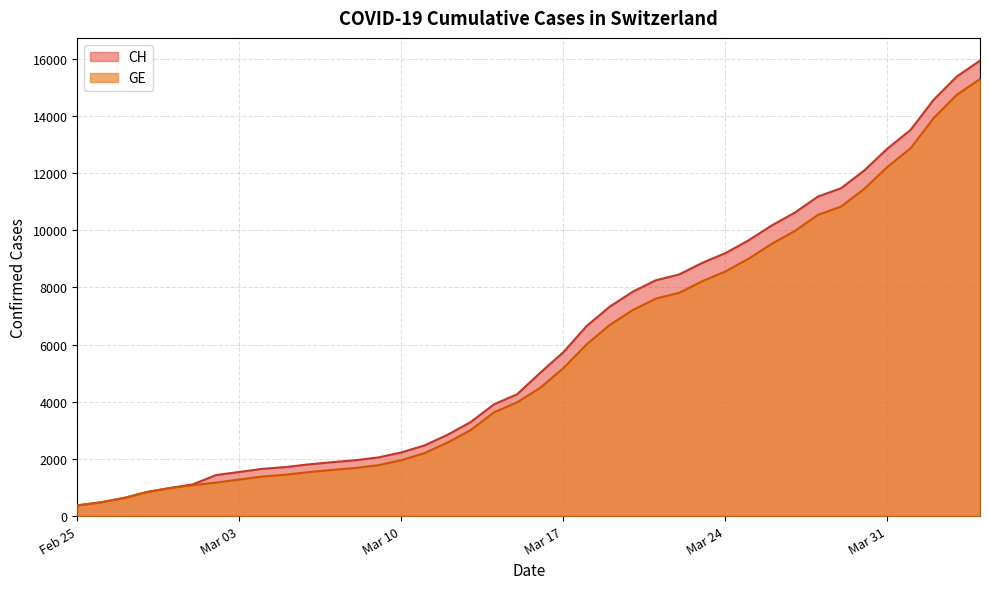

What is the lowest value of the GE series?

375